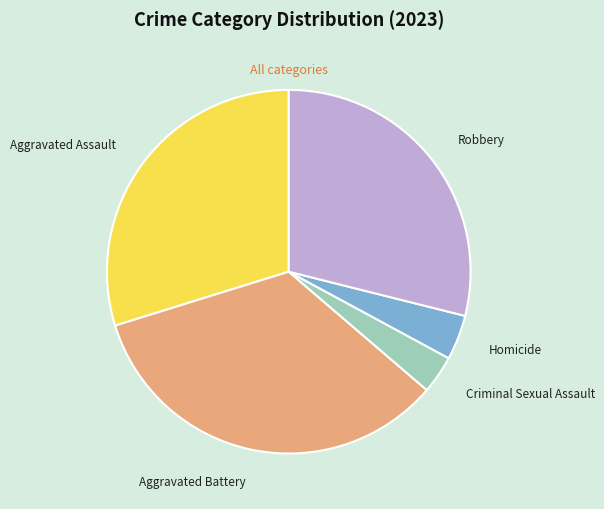

Do Aggravated Assault and Criminal Sexual Assault together represent more than half of the pie?

No